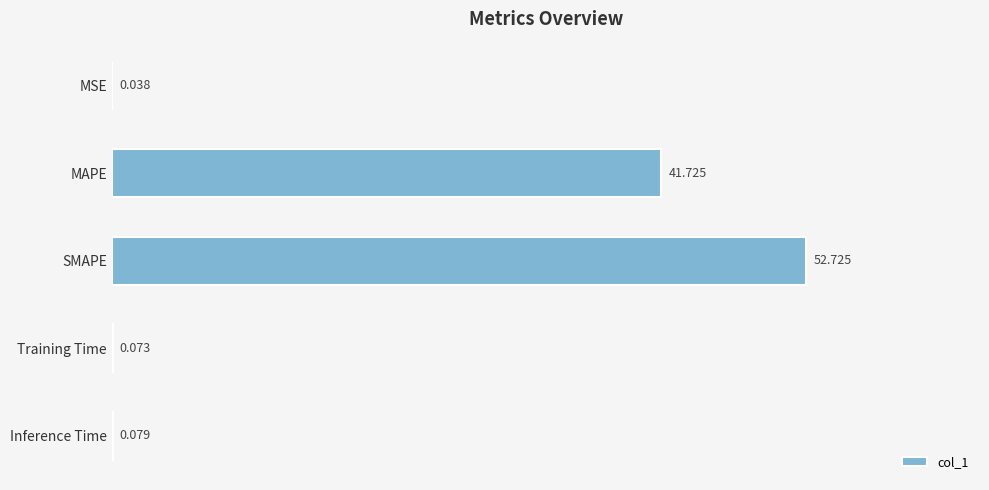

Where is the data nearest to the value 26?

MAPE